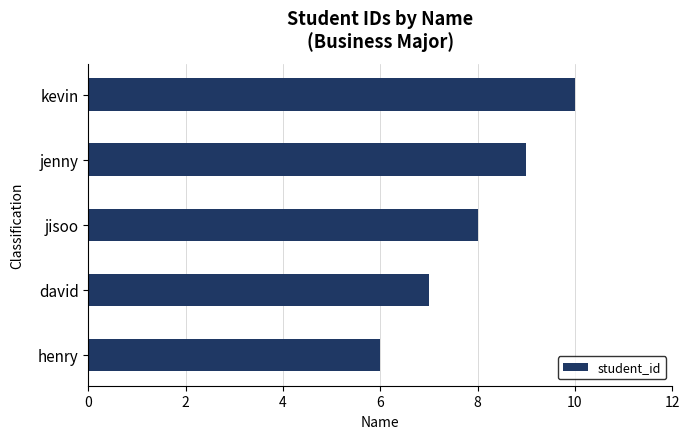

Between henry and david, which is larger?

david